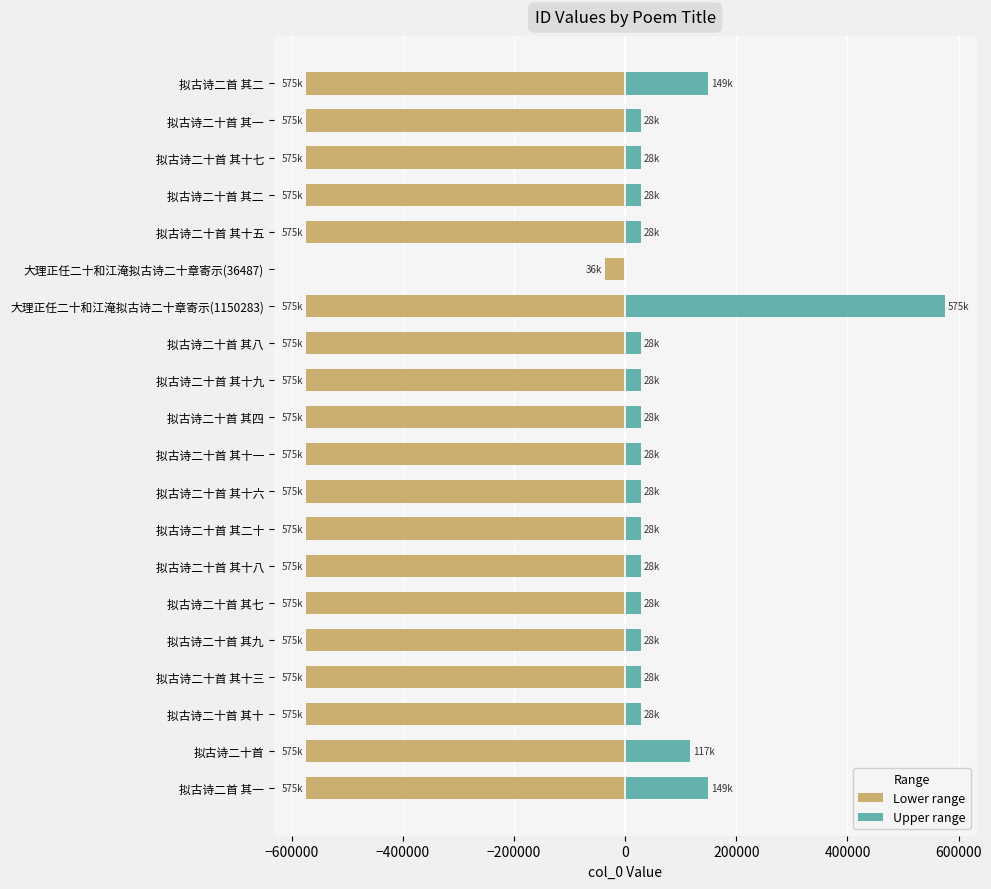

What is the lowest value of the Lower range series?

-575141.5